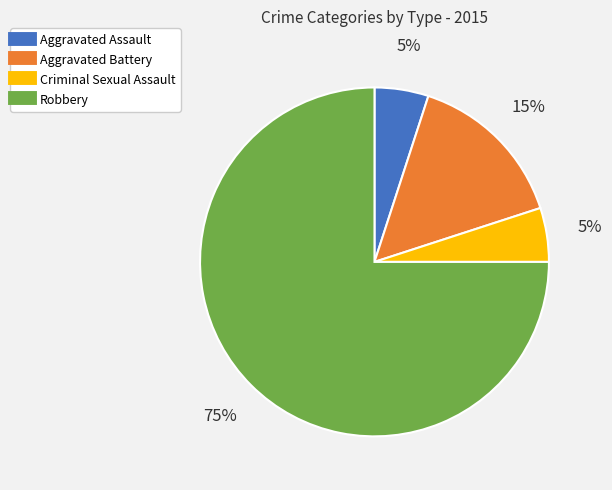

To the nearest percent, what percentage of the pie is Aggravated Battery?

15%